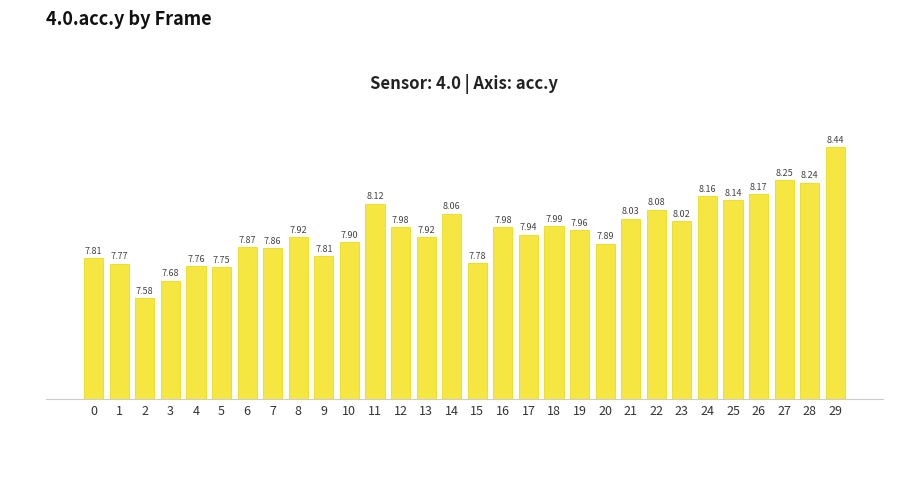

The value at 26 is 3.8. True or false?

False